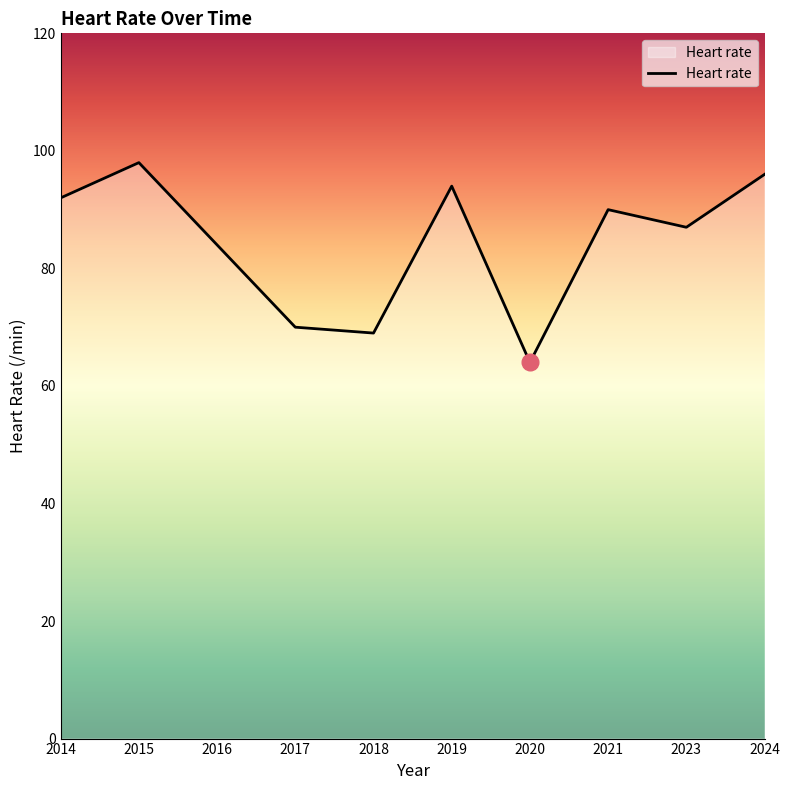

How many interior local peaks (higher than both neighbors) does the data have?

3